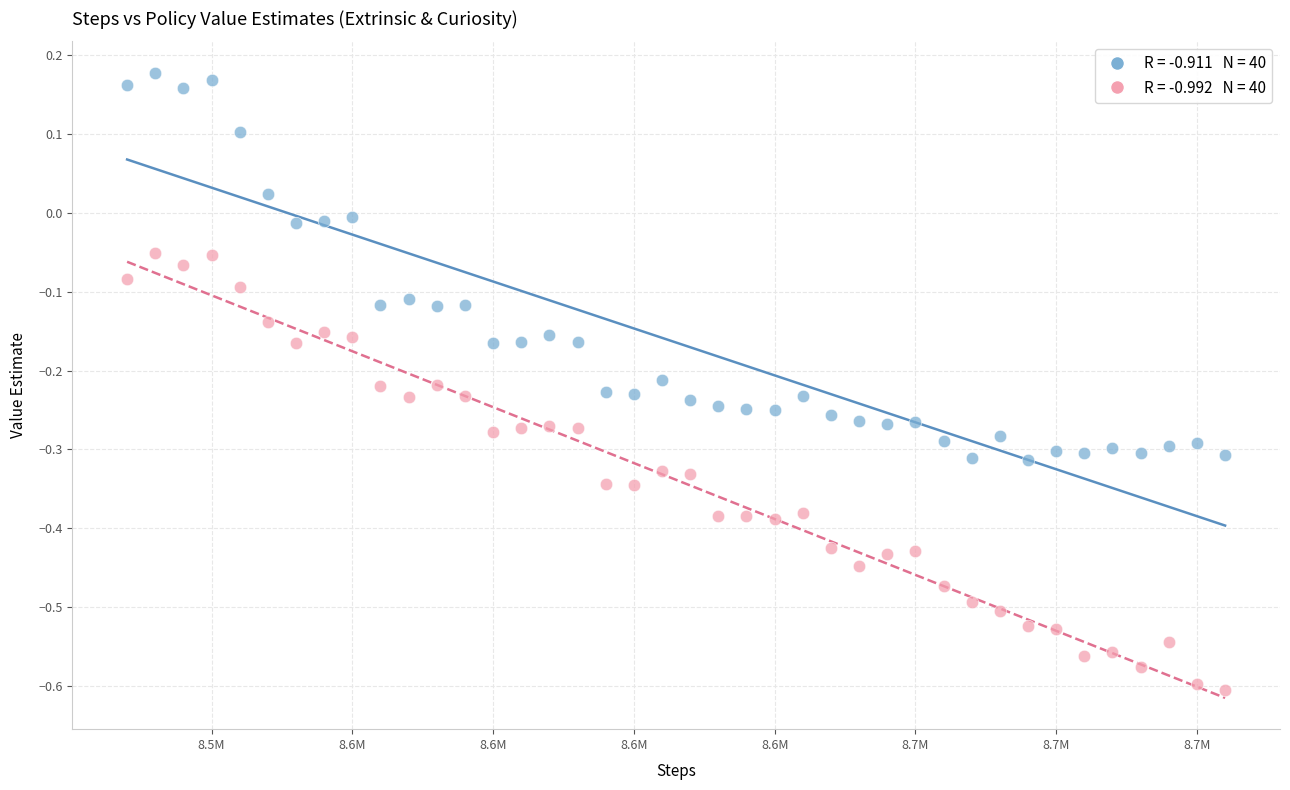

Across all data points, what is the range of Y values (max minus min)?

0.8